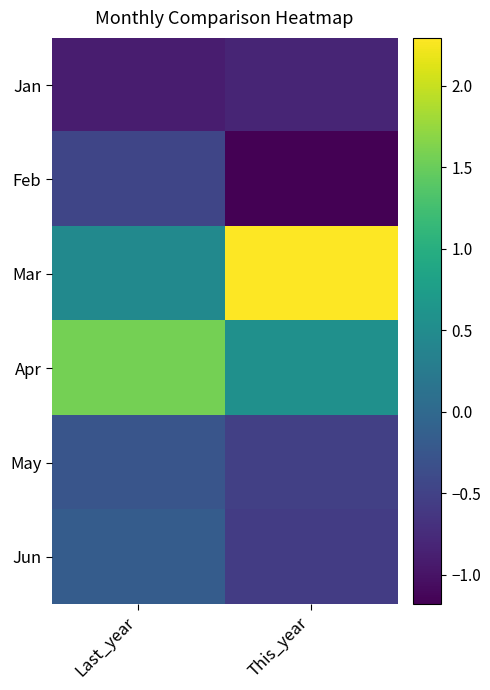

List the series in order of their peak value, highest first.

Mar, Apr, Jun, May, Feb, Jan